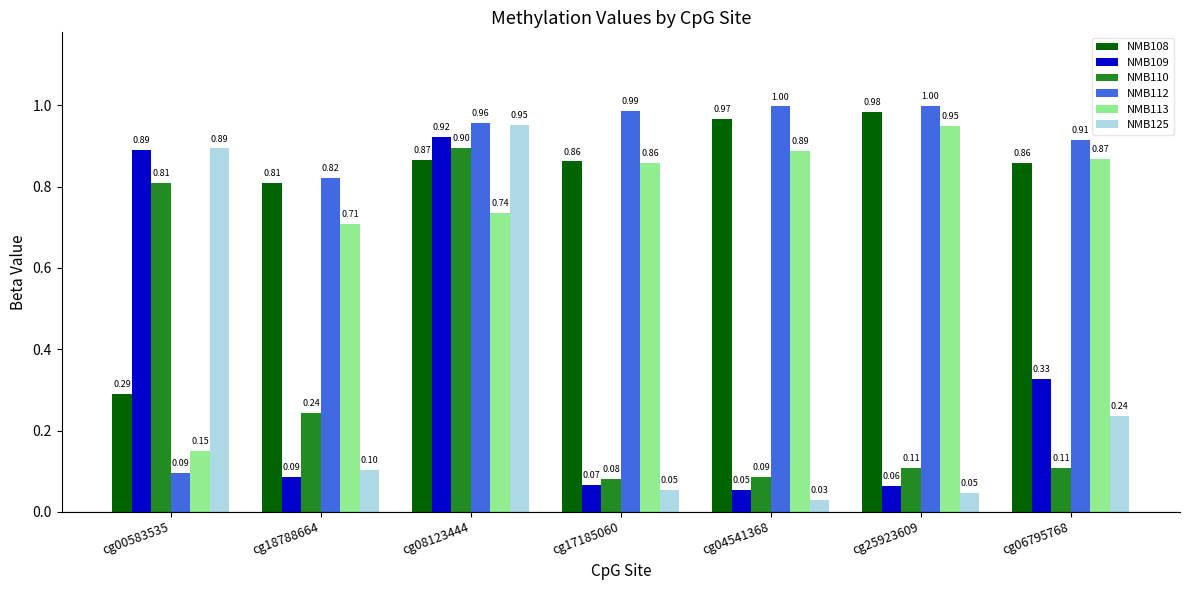

Rank the categories by NMB109 value from highest to lowest.

cg08123444, cg00583535, cg06795768, cg18788664, cg17185060, cg25923609, cg04541368